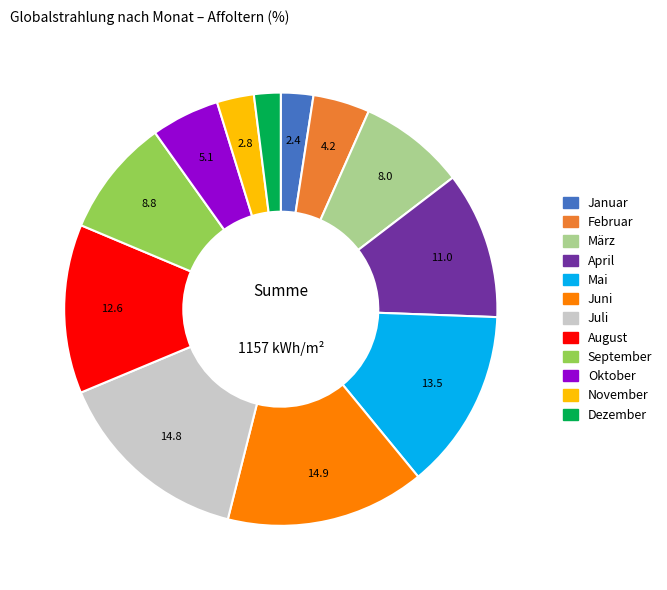

How many slices are in this pie chart?

12